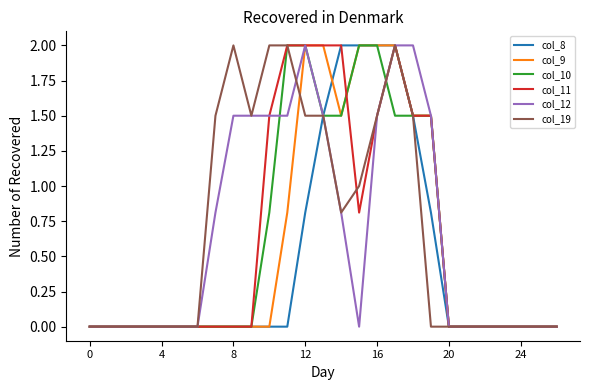

True or false: col_11 and col_19 cross at least once.

True